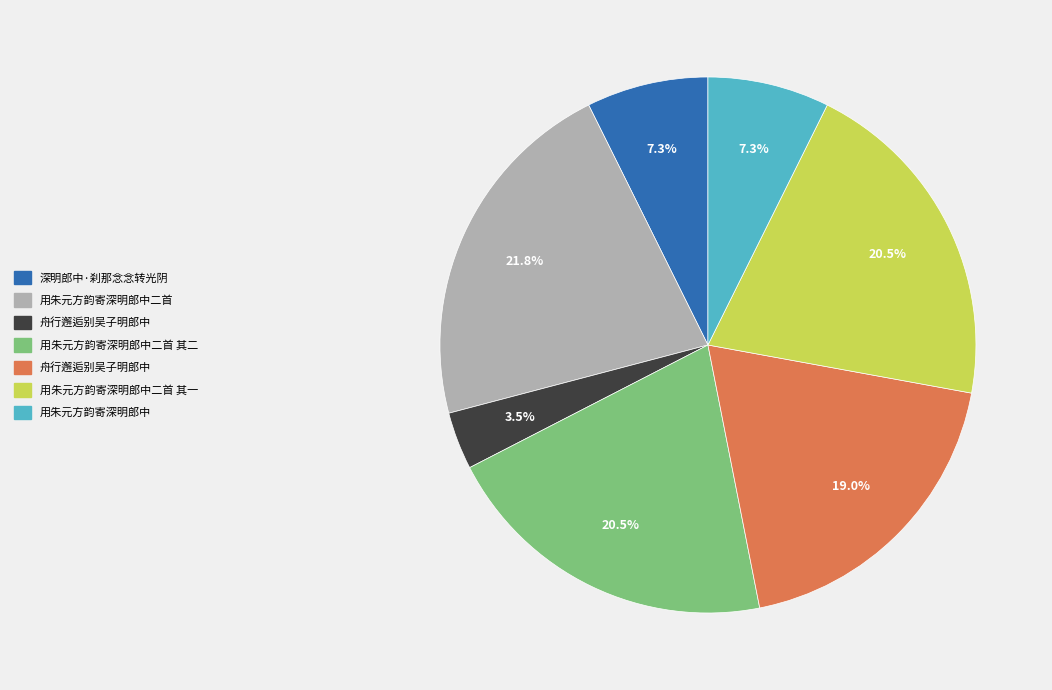

Is there a majority slice in this chart?

No